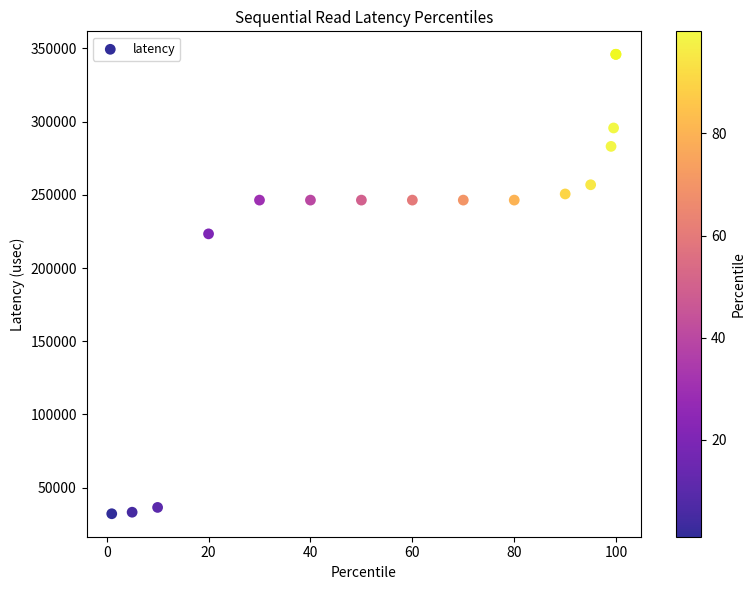

What Y value in the scatter plot is closest to 189071?

223346.7